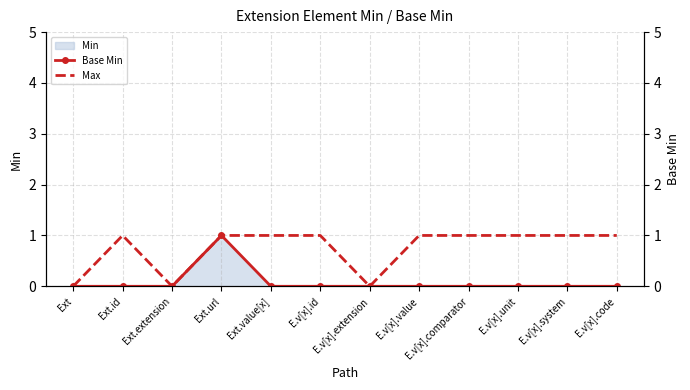

How many values in Base Min are above zero?

1